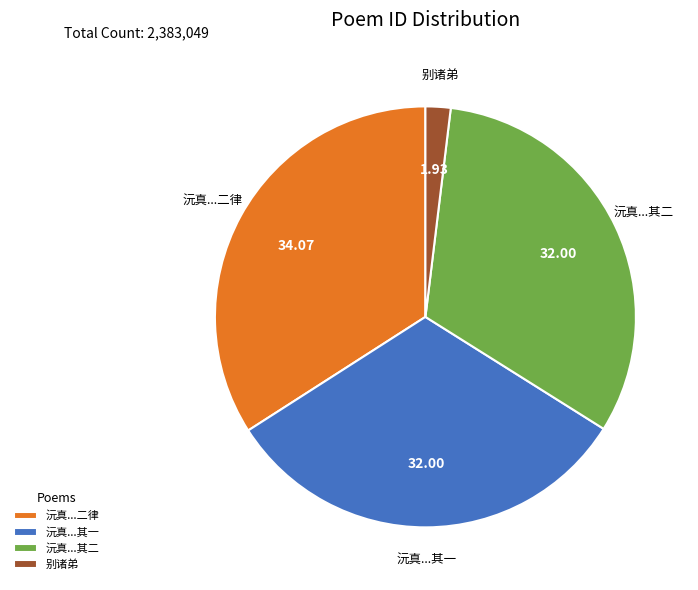

How many segments does this pie chart have?

4